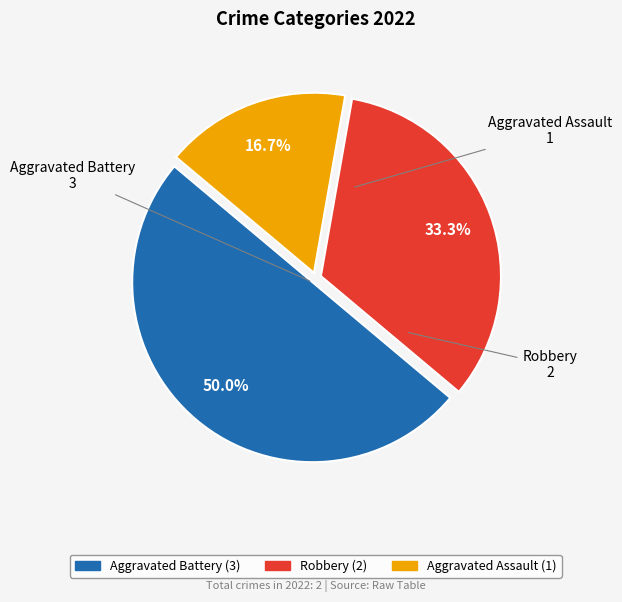

Count the number of slices in the pie.

3